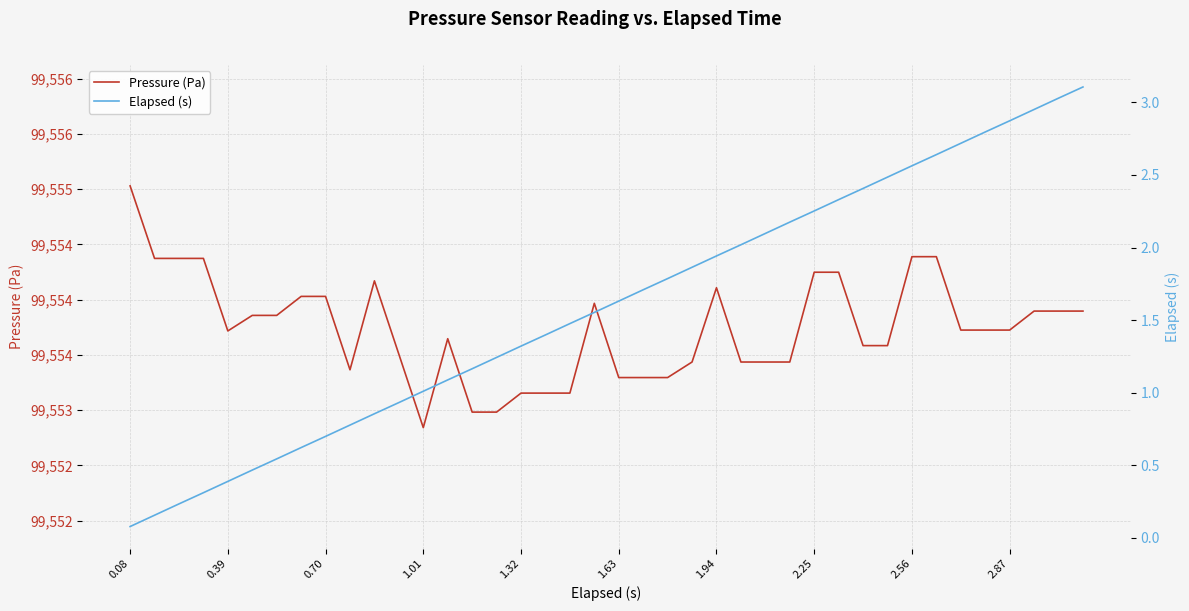

At 1.63, list the series in order from largest to smallest.

Pressure (Pa), Elapsed (s)